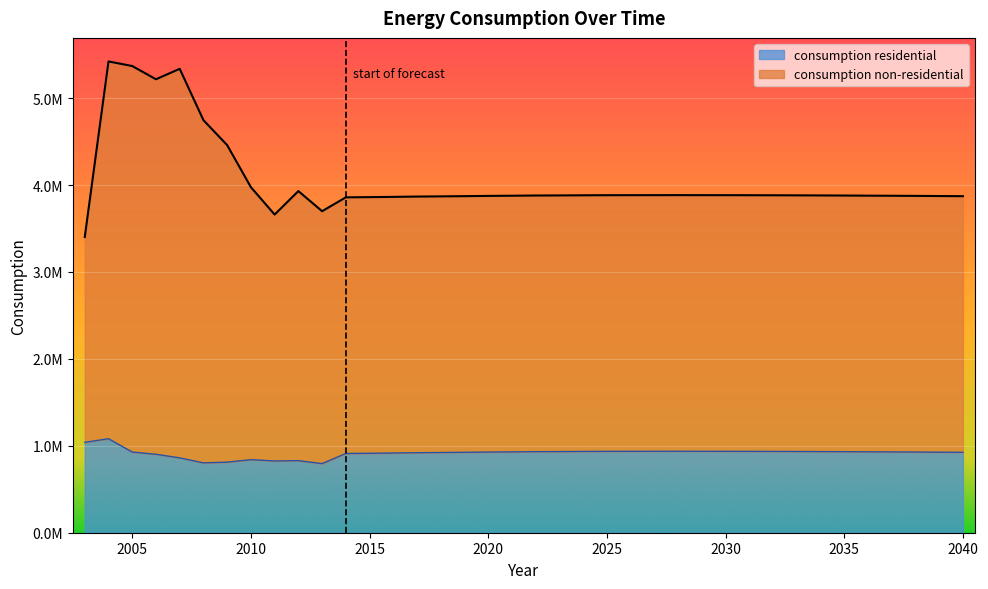

Reading right to left, what are all the values shown in this chart?

consumption residential: 924974	926749	928419	929779	930913	932470	933620	934607	935446	936166	936623	936784	937171	936860	936626	936294	935270	933702	932705	930264	928309	925368	922893	920594	917113	914092	911610	795210	829216	825507	840549	811998	803702	861071	902507	928042	1081594	1039761
consumption non-residential: 3872038	3873813	3875483	3876843	3877977	3879534	3880684	3881671	3882510	3883230	3883687	3883848	3884235	3883924	3883690	3883358	3882334	3880766	3879769	3877328	3875373	3872432	3869957	3867658	3864177	3861156	3858674	3699524	3930760	3660840	3975640	4459416	4746723	5337705	5217079	5369602	5422234	3401925